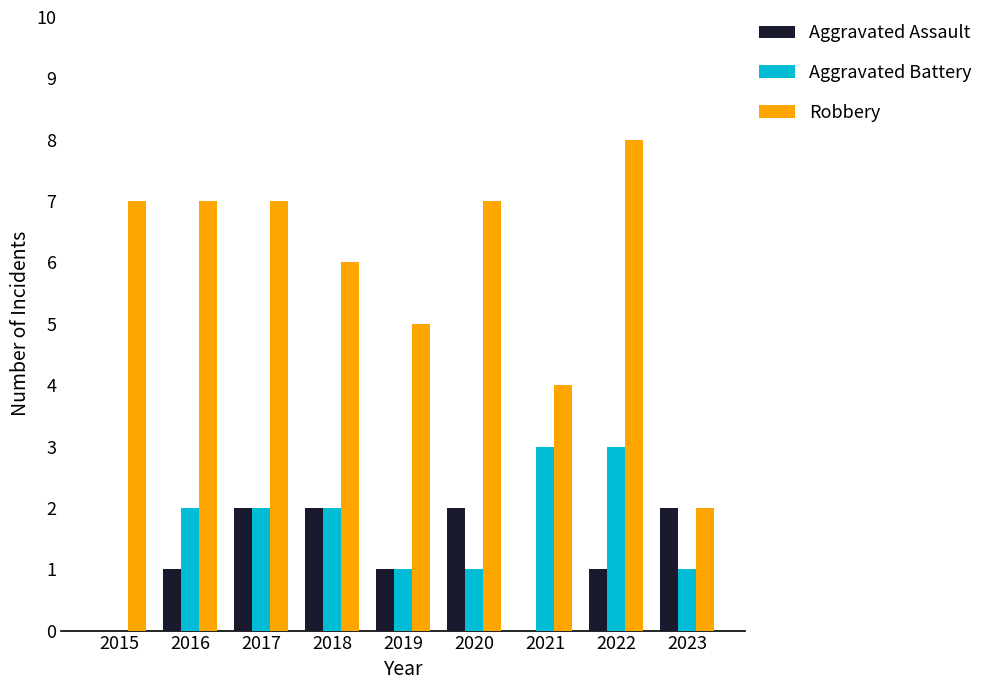

What is the greatest value displayed?

8